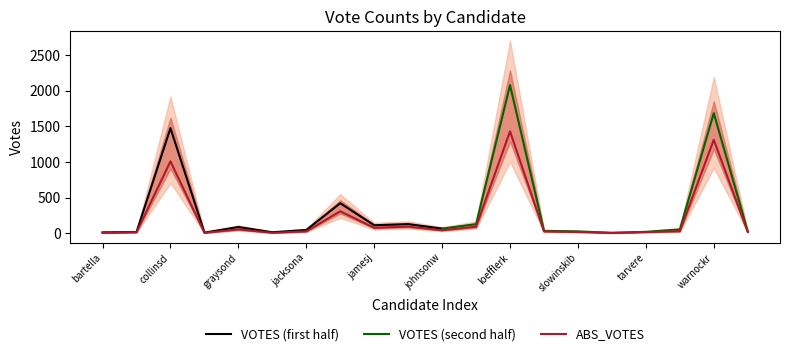

At which label is the value closest to 717?

collinsd